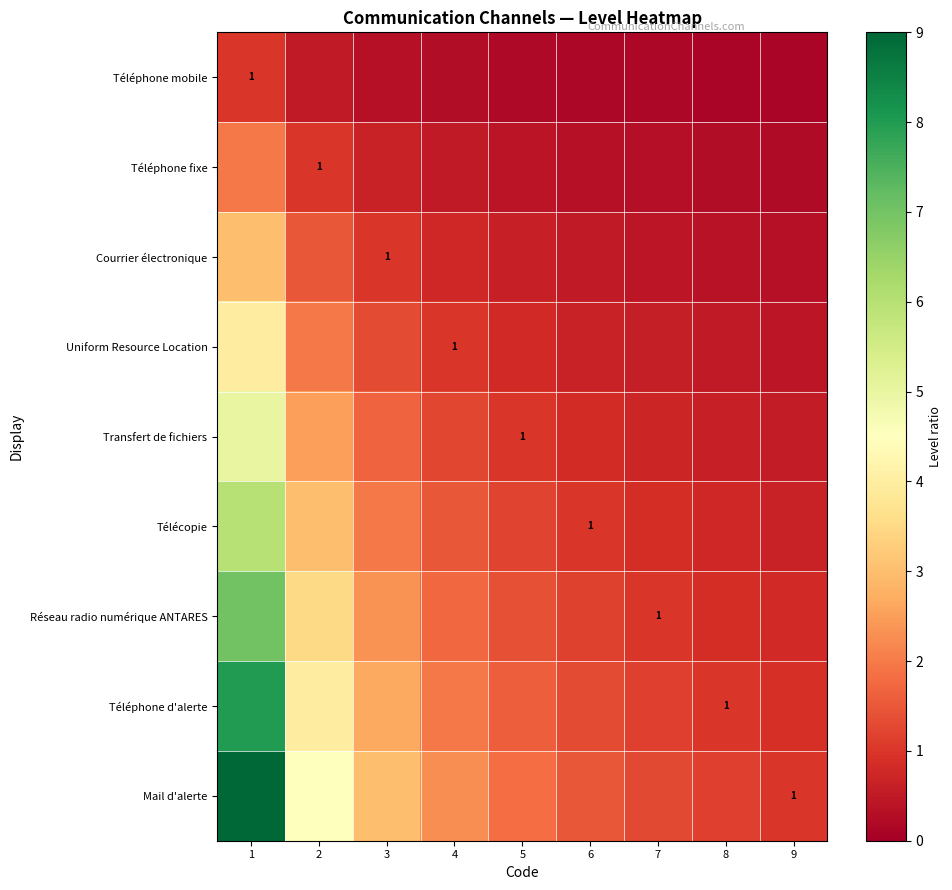

What is the maximum value for Uniform Resource Location?

4.0